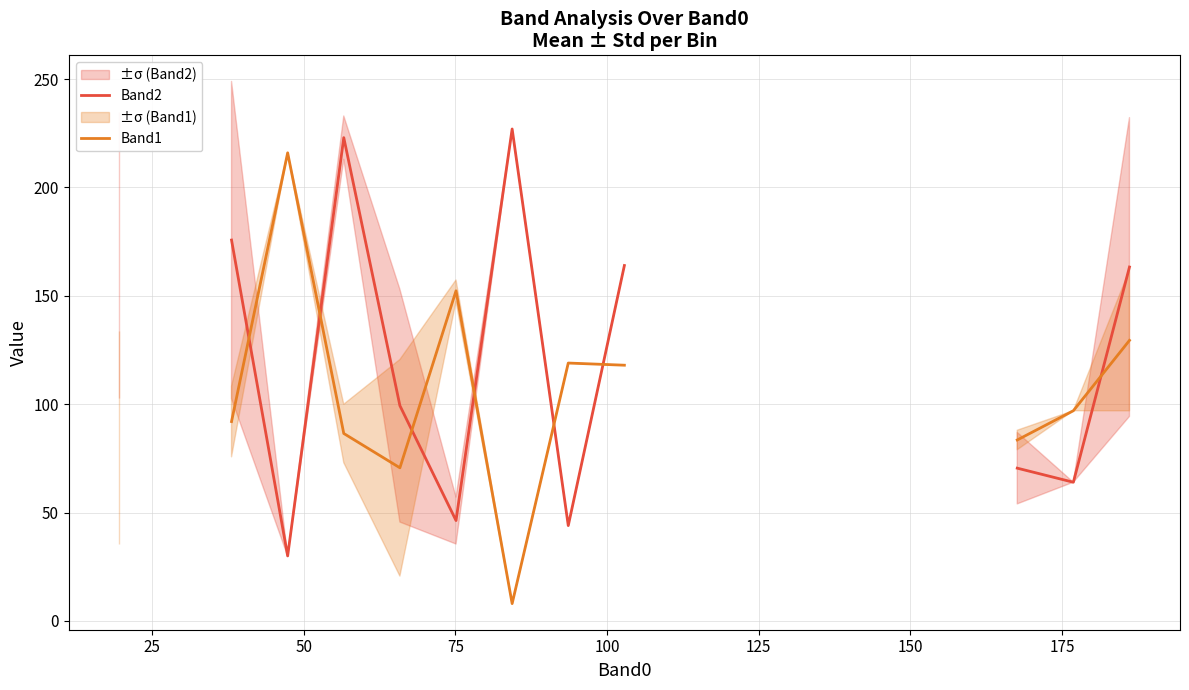

What are all the series names shown in the legend?

Band2, Band1